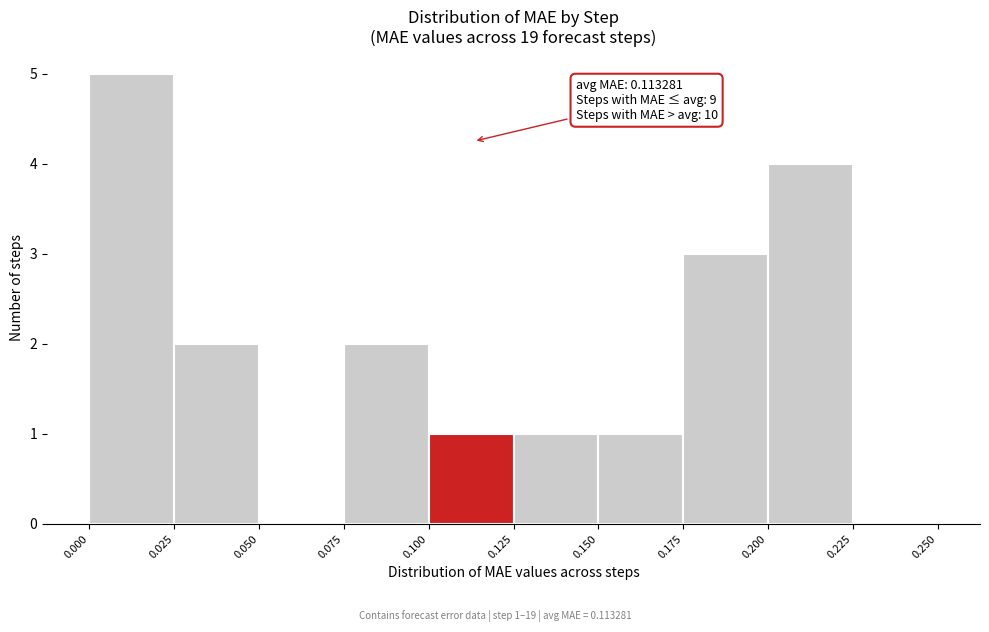

Which range on the x-axis has the tallest bar?

0.000 to 0.025